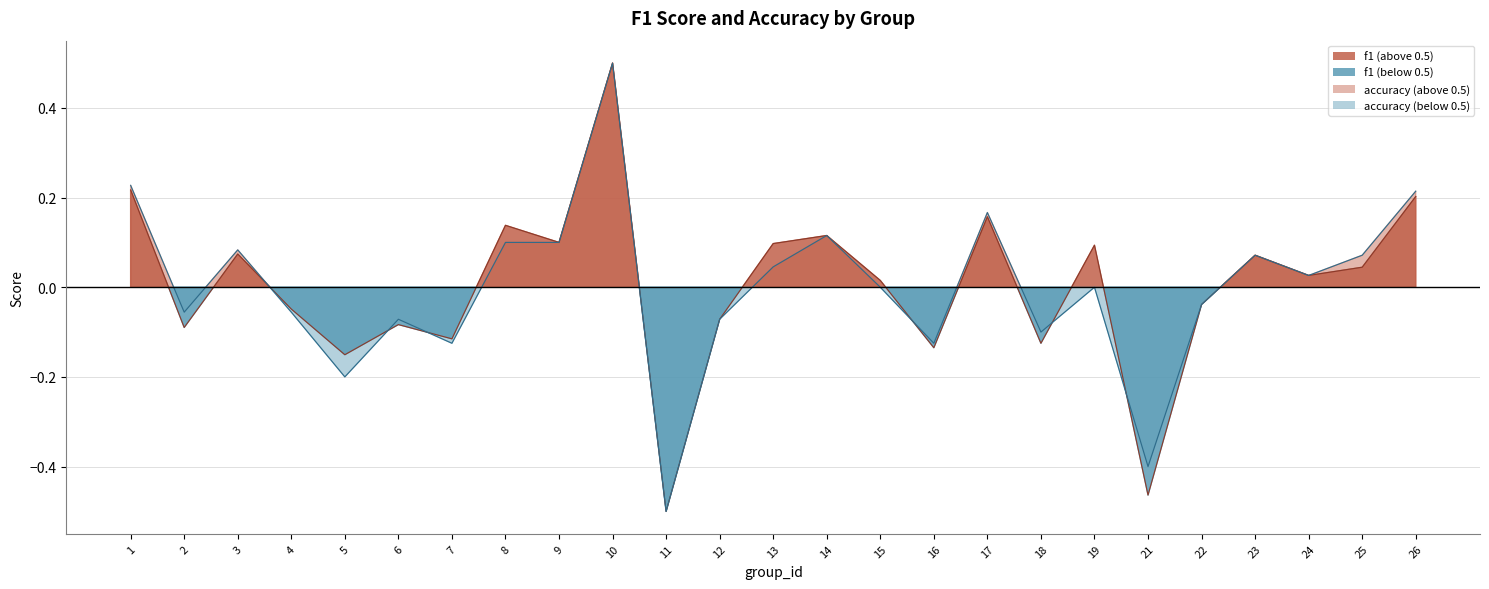

How many values in accuracy are below zero?

11